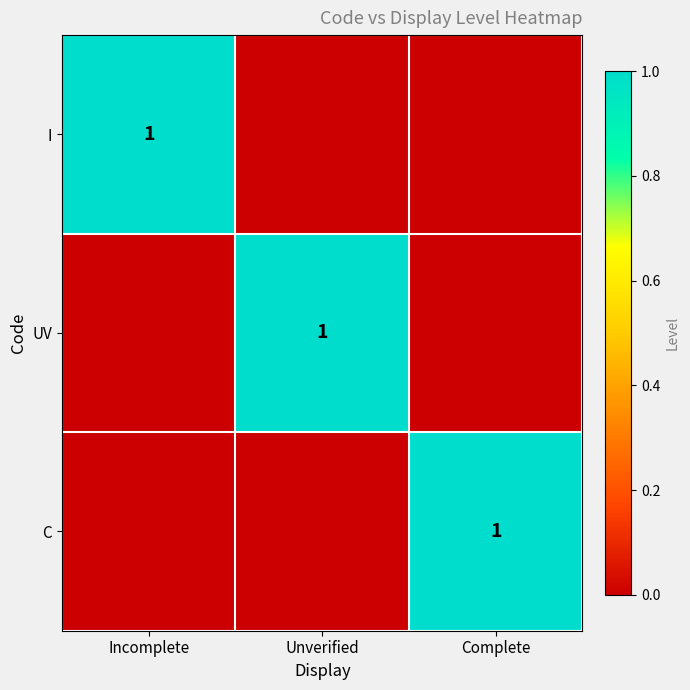

Is it true that I equals 0 at Incomplete?

False